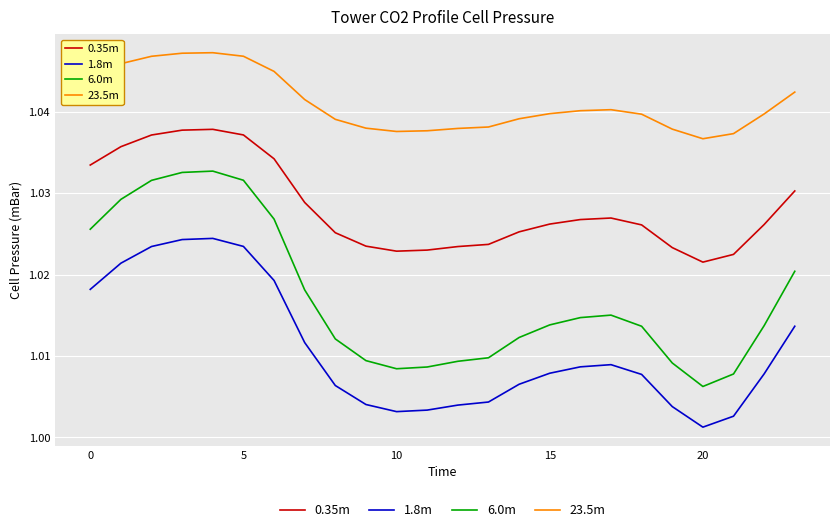

Count the number of categories in the chart.

24